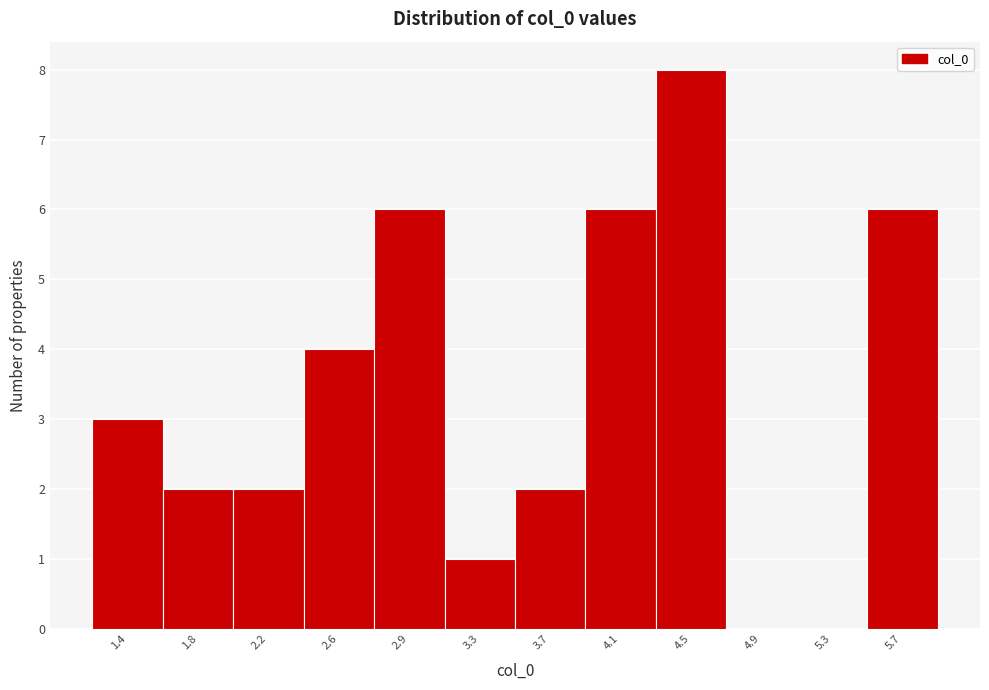

Which has a higher value, 4.5 or 2.9?

4.5